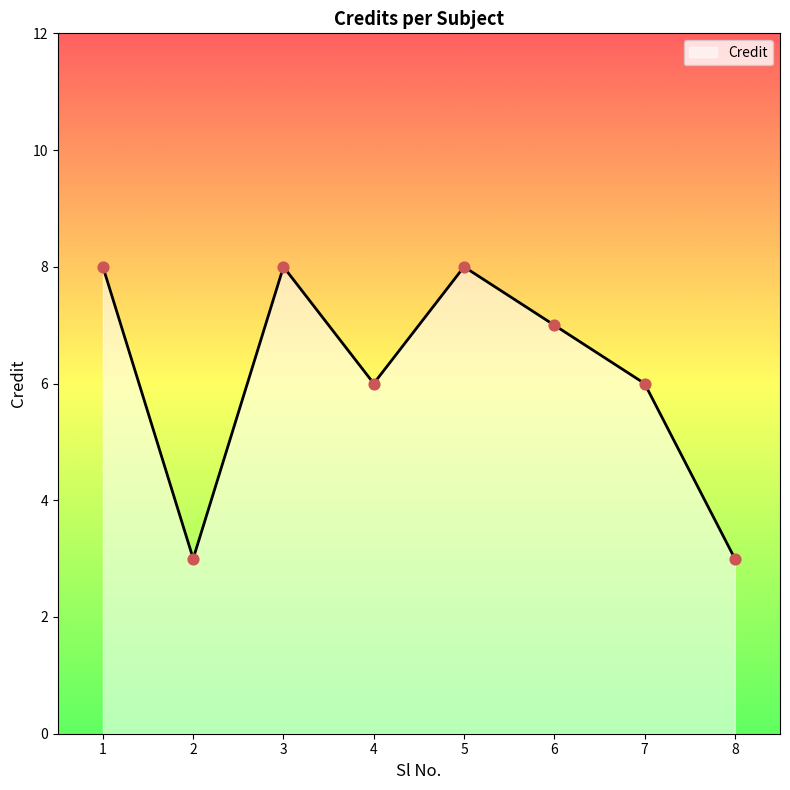

What is the ratio of the value at 3 to the value at 8?

2.7